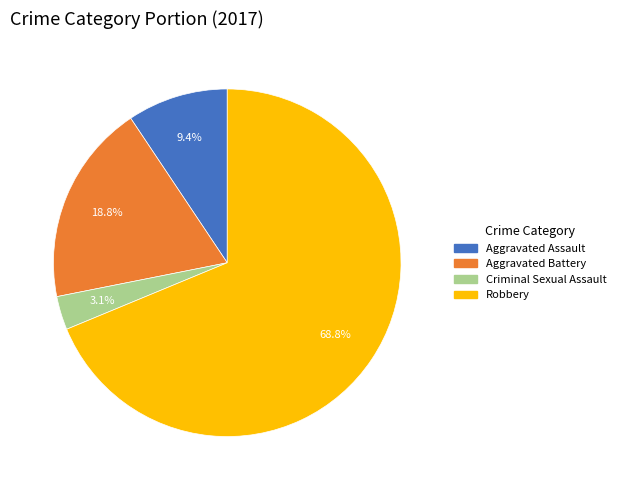

Which has a higher value, Aggravated Battery or Criminal Sexual Assault?

Aggravated Battery